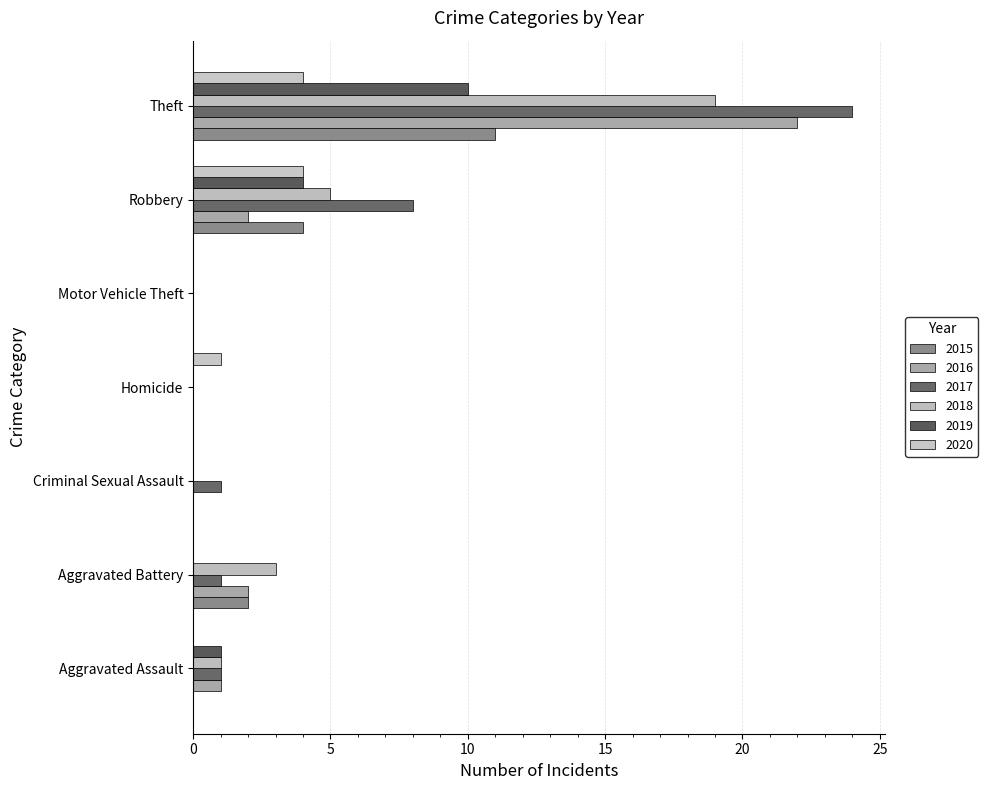

Which label corresponds to the largest value in the chart?

Theft